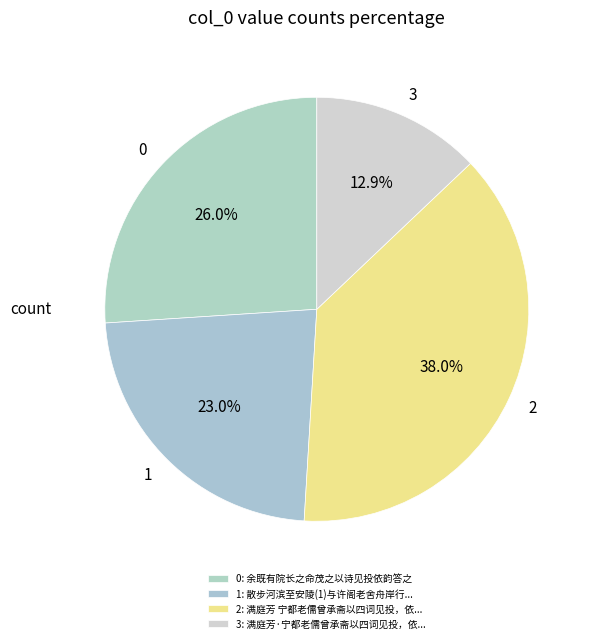

How much of the chart is everything except 1?

77.0%